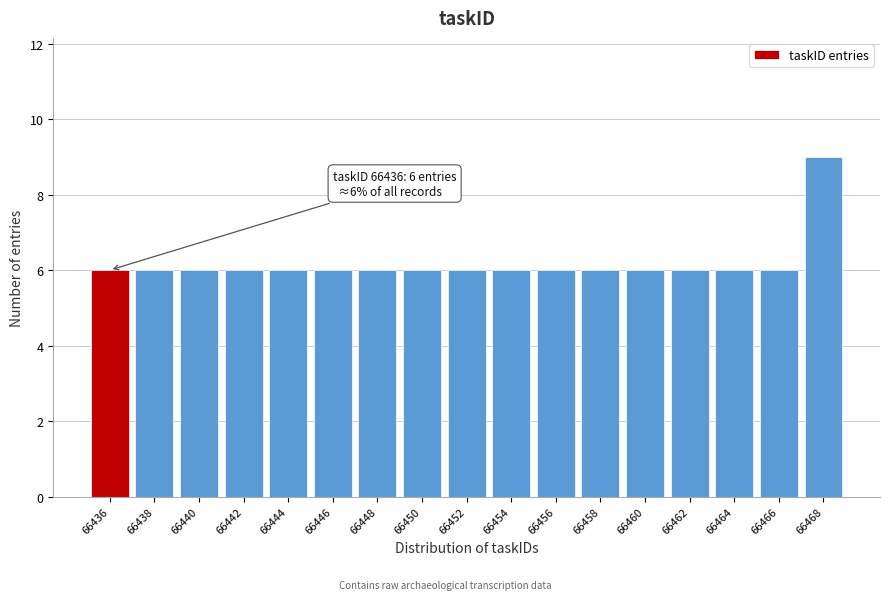

Reading right to left, list all the values displayed in this chart.

66468=9	66466=6	66464=6	66462=6	66460=6	66458=6	66456=6	66454=6	66452=6	66450=6	66448=6	66446=6	66444=6	66442=6	66440=6	66438=6	66436=6